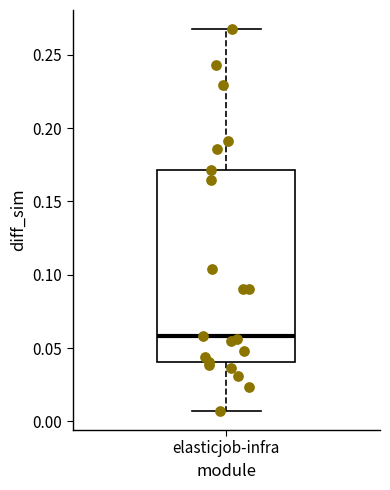

Read this box plot against the y-axis: the position of the median line, the range covered by the box, and the ends of both whiskers. The values are not printed on the chart, so give them approximately, as read against the axis.

median 0.060, box 0.040 to 0.170, whiskers 0.005 to 0.270